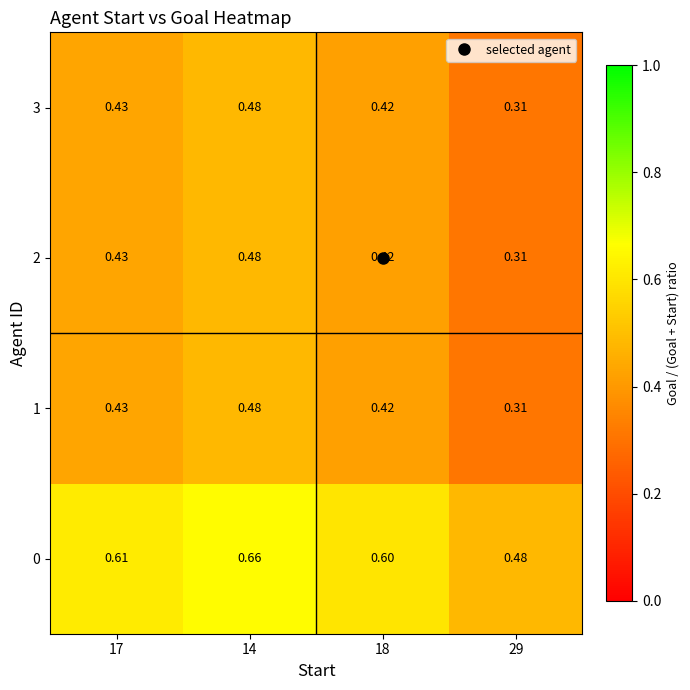

Is the value of 0 at 18 greater than the value of 2 at 18?

Yes